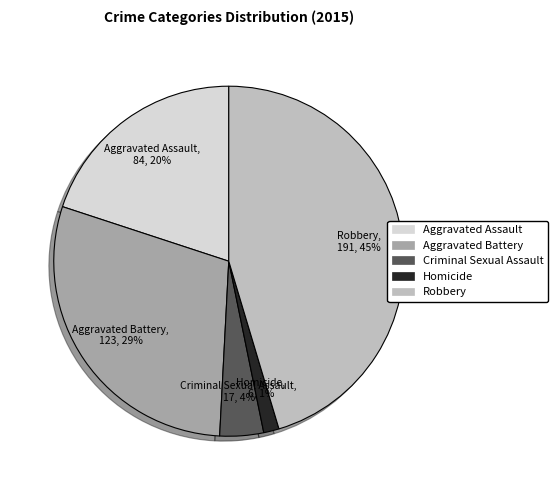

How many segments does this pie chart have?

5